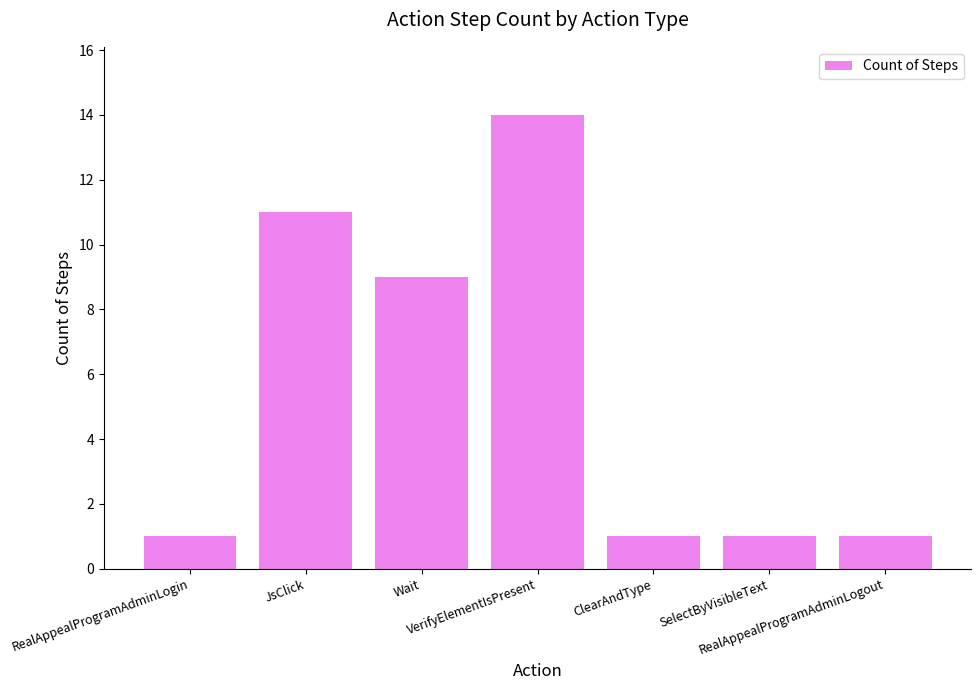

What is the difference between the maximum and minimum values?

13